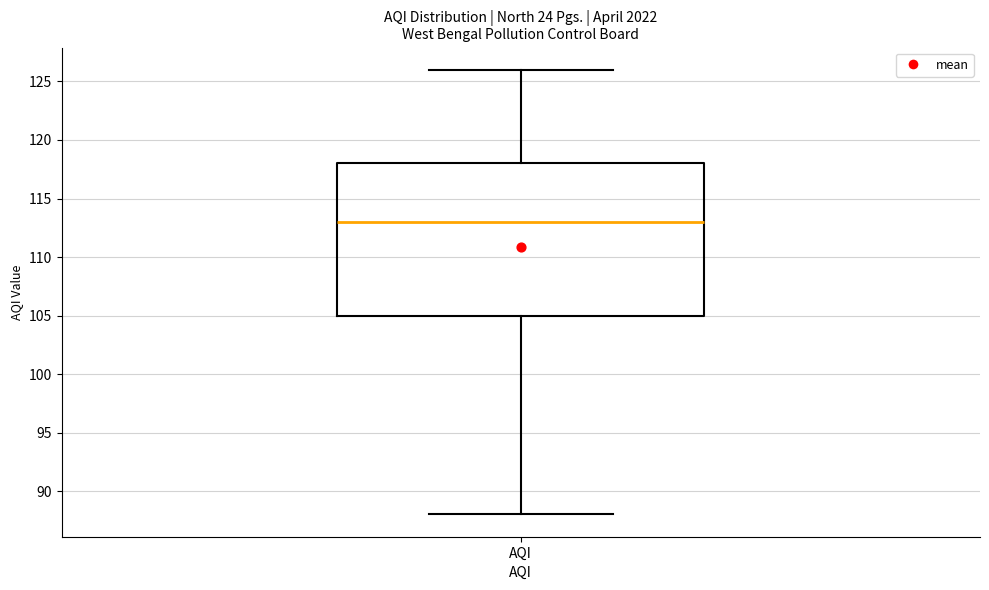

Read this box plot against the y-axis: the position of the median line, the range covered by the box, and the ends of both whiskers. The values are not printed on the chart, so give them approximately, as read against the axis.

median 113, box 105 to 118, whiskers 88 to 126